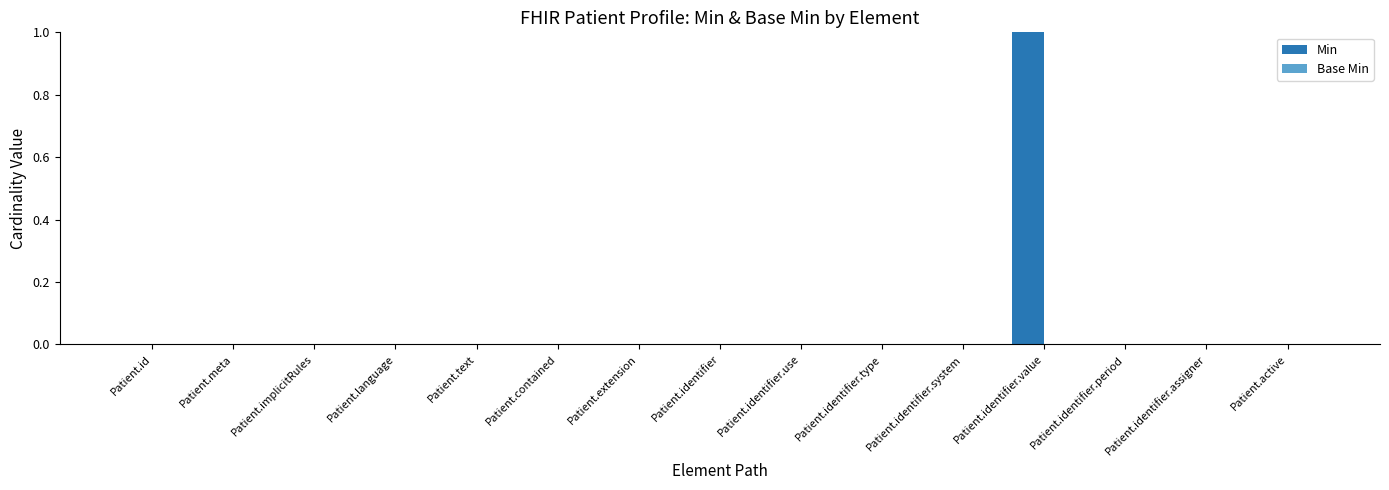

At which category does the chart reach its peak across all series?

Patient.identifier.value